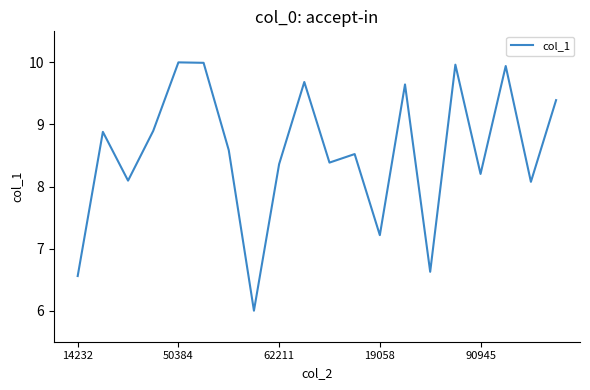

How many lines are shown in the chart?

1